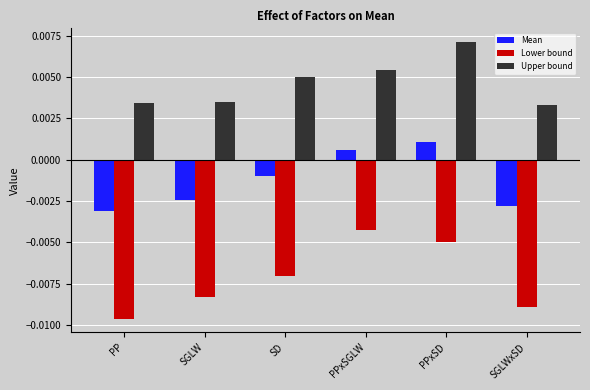

Which series changed the most between SD and PPxSGLW?

Lower bound